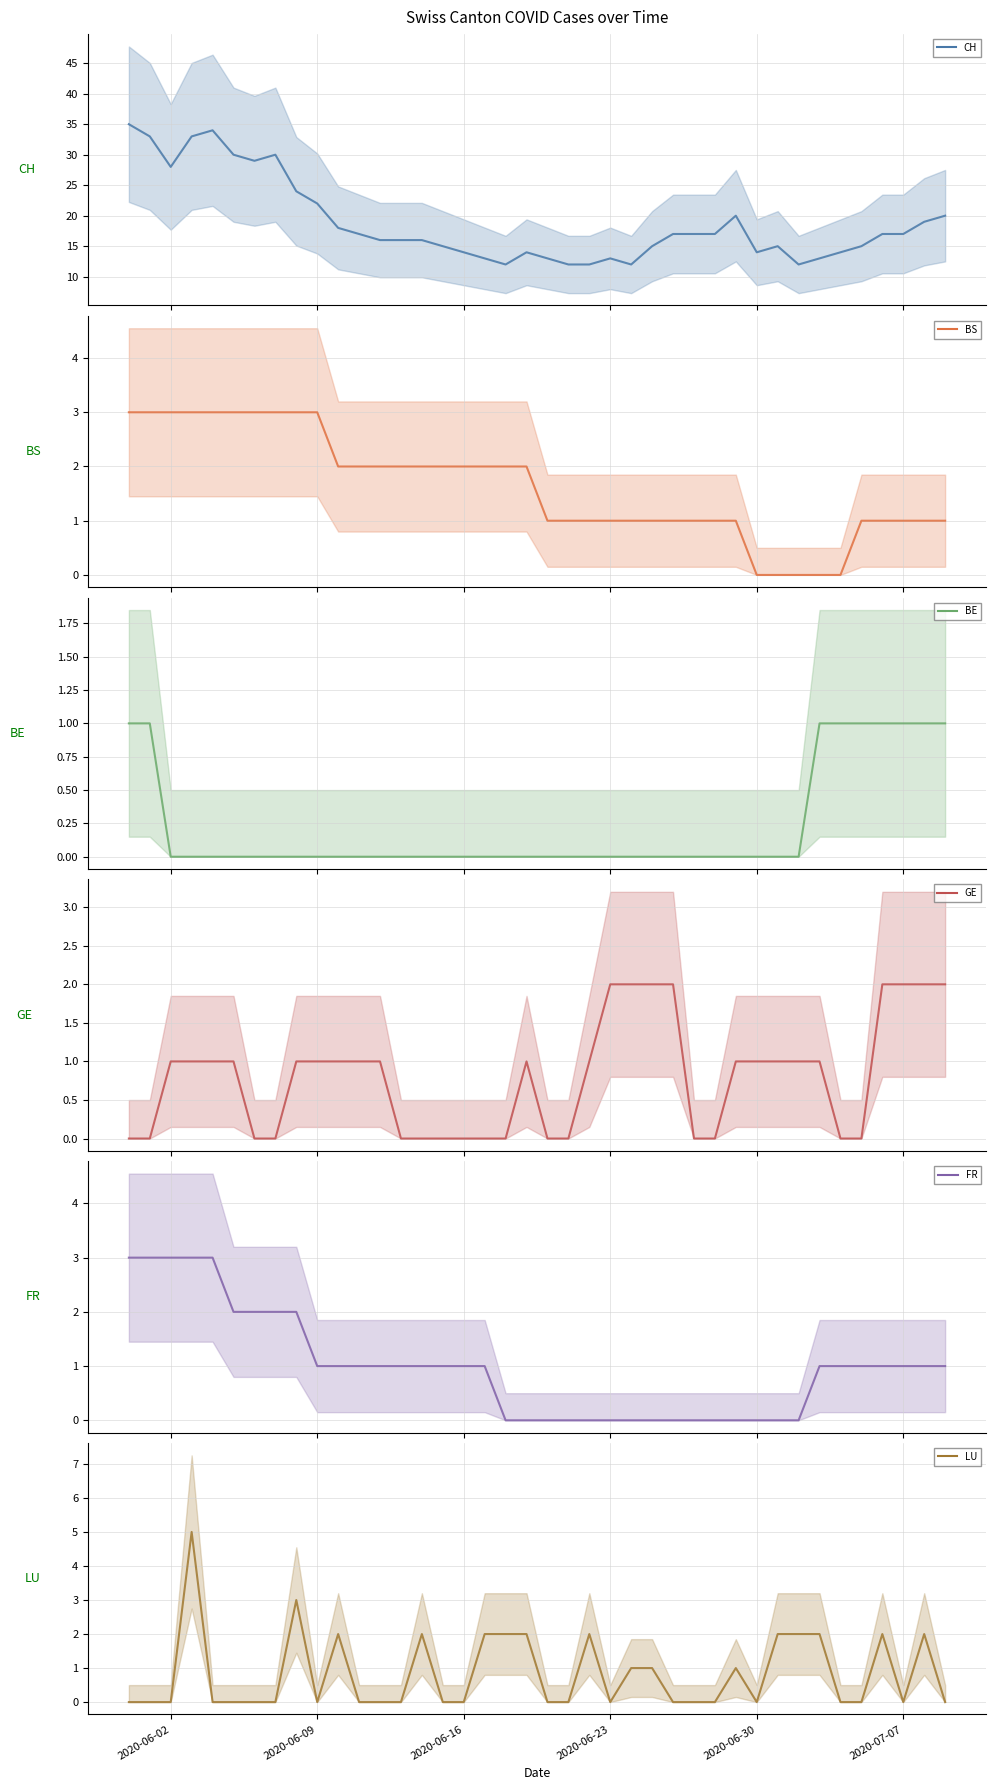

Which series has the largest total across all categories?

CH